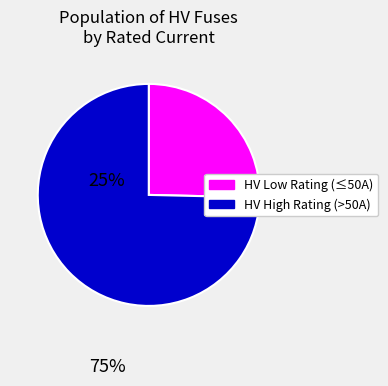

Is there any slice that represents more than half of the pie?

Yes